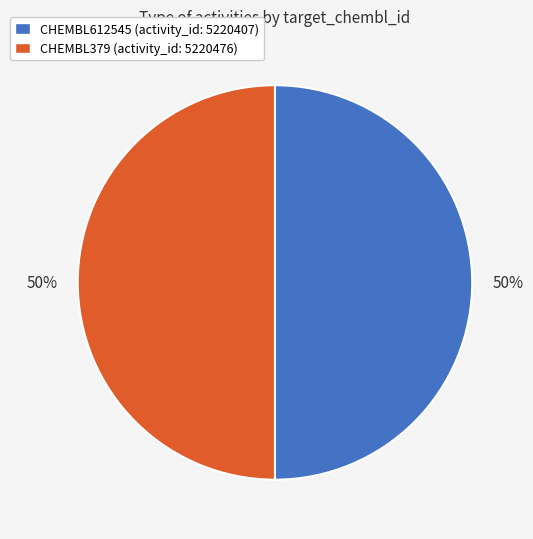

To the nearest percent, what is the average slice percentage?

50%